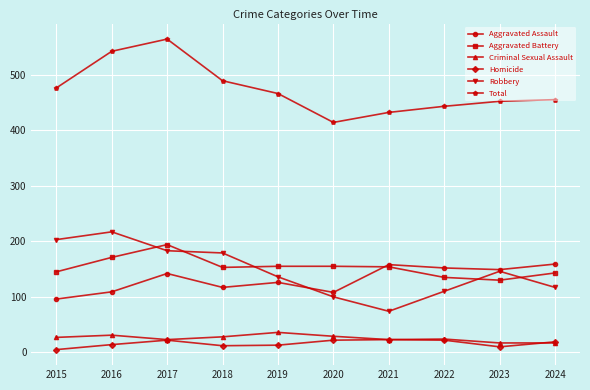

Where does the Aggravated Battery series first go above 154?

2016